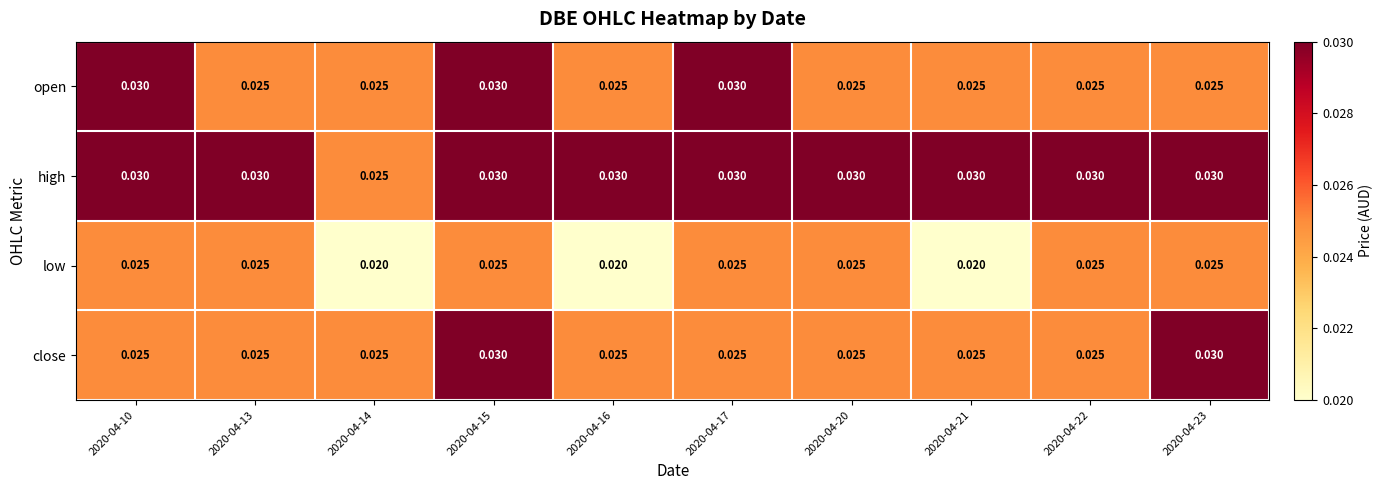

Is the value of close at 2020-04-17 greater than the value of high at 2020-04-10?

No